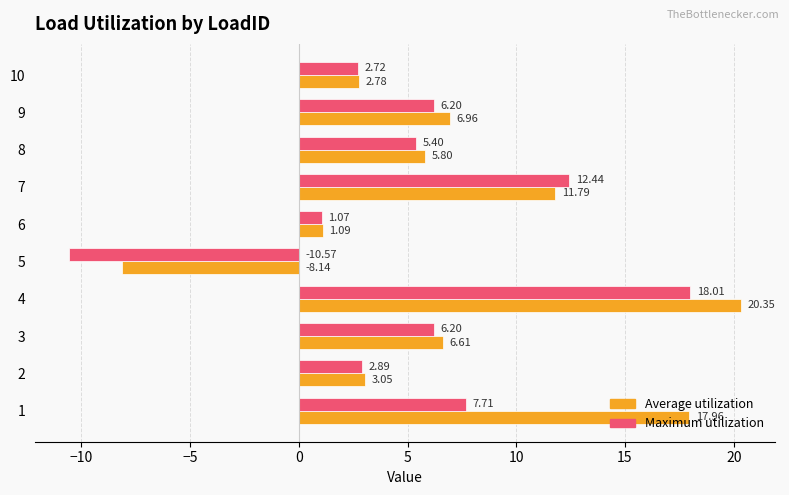

Between 3 and 9, which series saw the biggest shift?

Average utilization